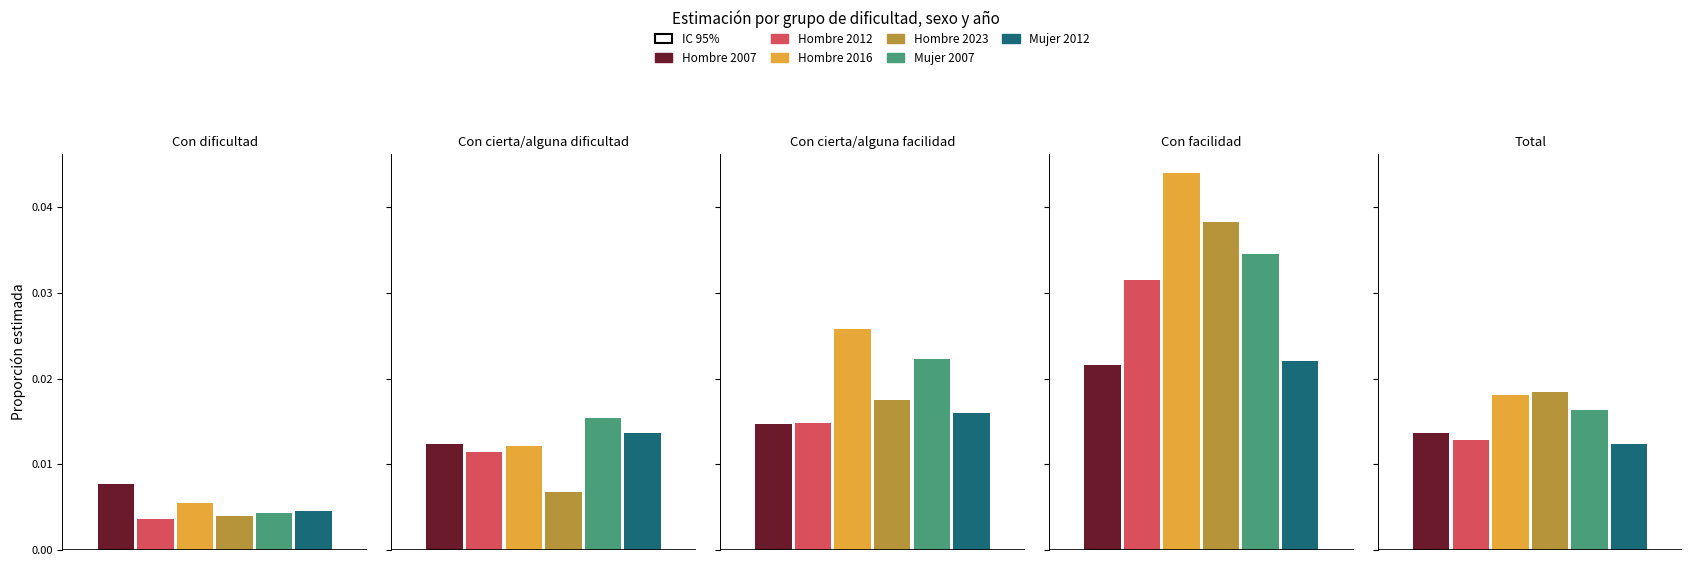

Which series changed the most between Con facilidad and Total?

Hombre 2016